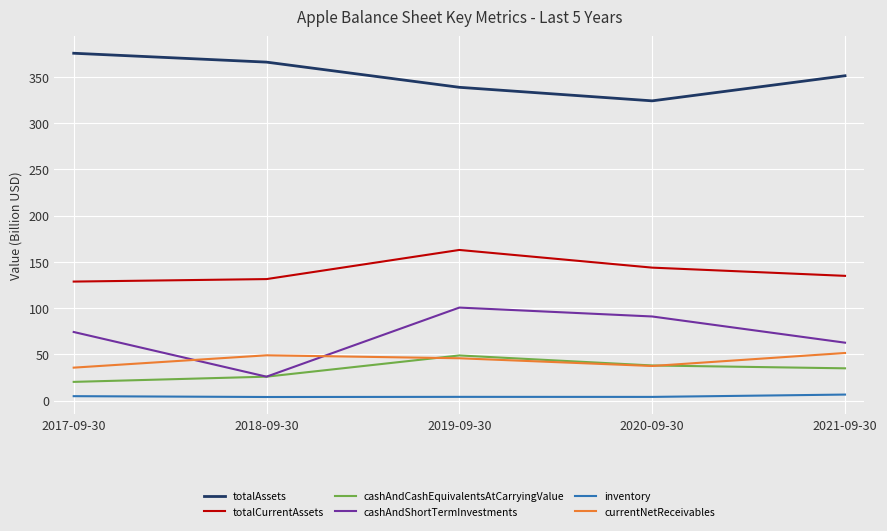

What is the difference between the maximum and minimum values in the totalCurrentAssets series?

34.2